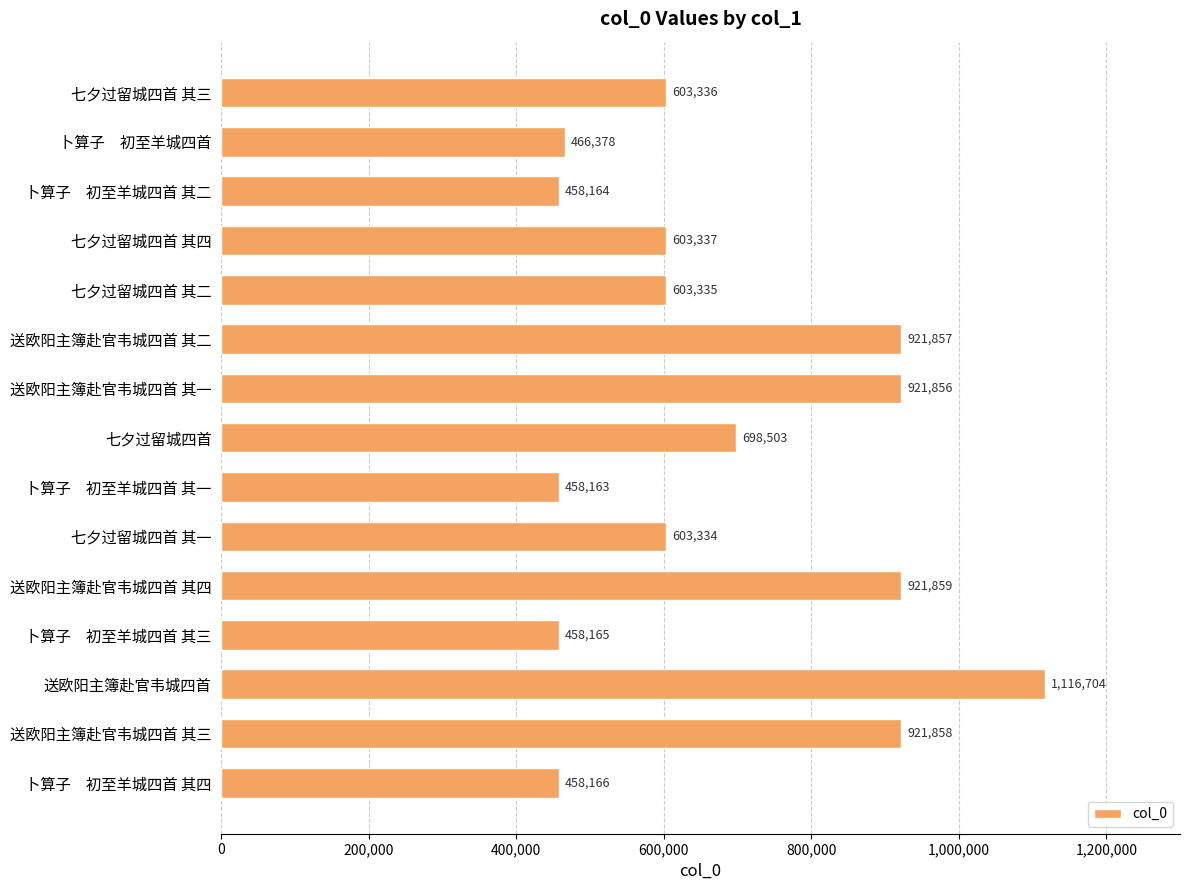

Reading bottom to top, list all the values displayed in this chart.

458166	921858	1116704	458165	921859	603334	458163	698503	921856	921857	603335	603337	458164	466378	603336